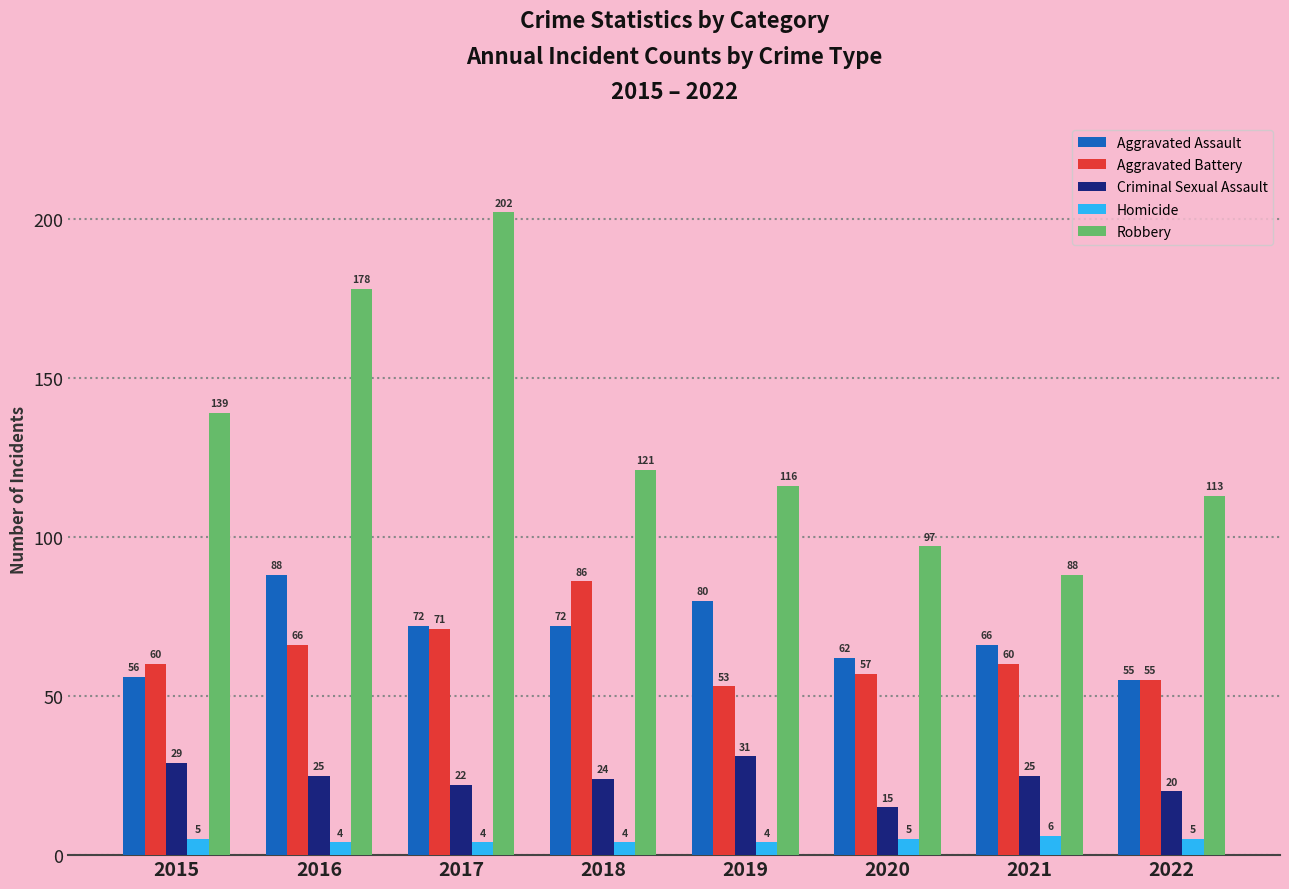

What is the total value across all series at 2016?

361